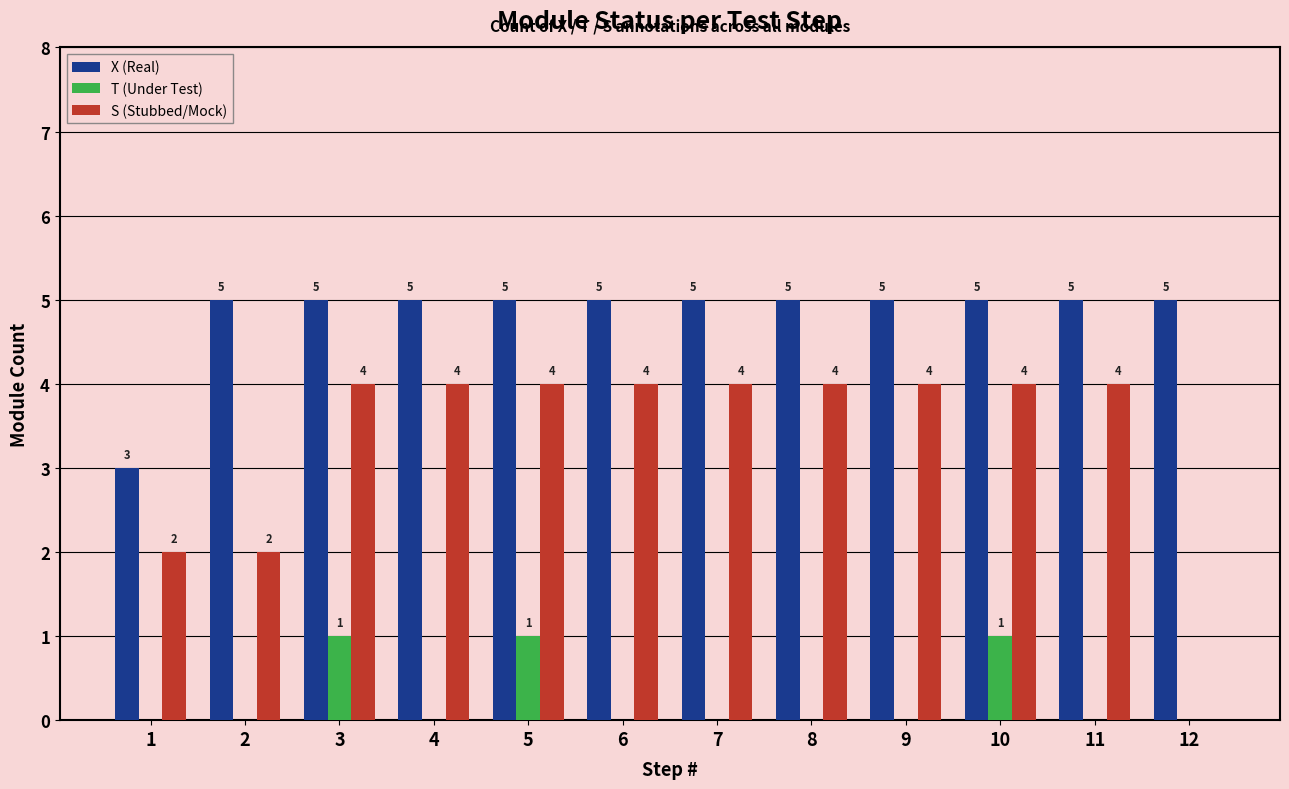

Which series changed the most between 4 and 12?

S (Stubbed/Mock)